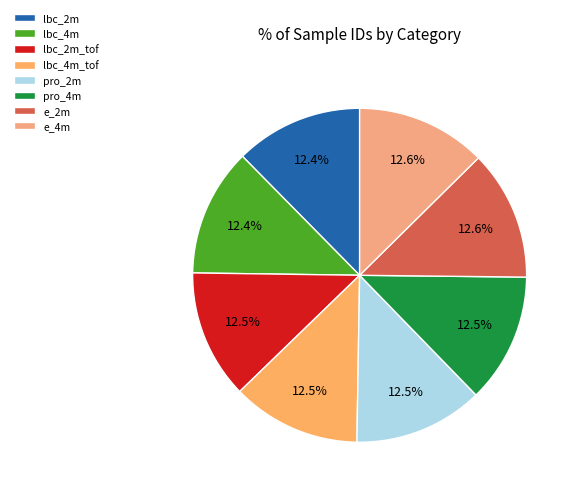

How many slices are in this pie chart?

8